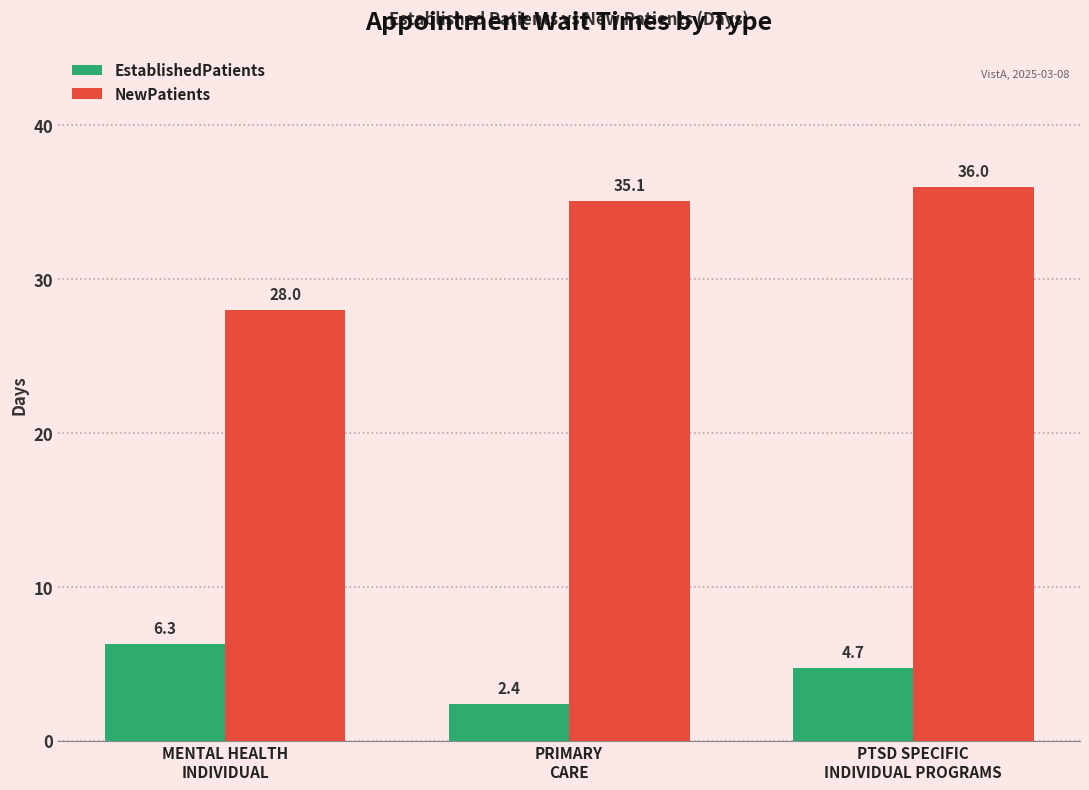

What is the difference between the NewPatients values at PRIMARY
CARE and MENTAL HEALTH
INDIVIDUAL?

7.1